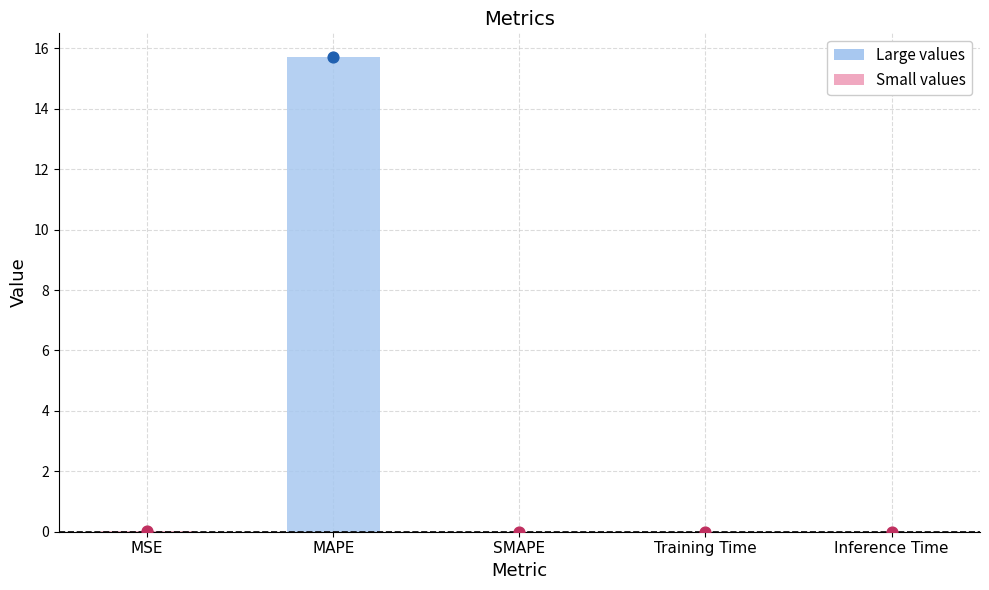

Which has a higher value, MAPE or Training Time?

MAPE